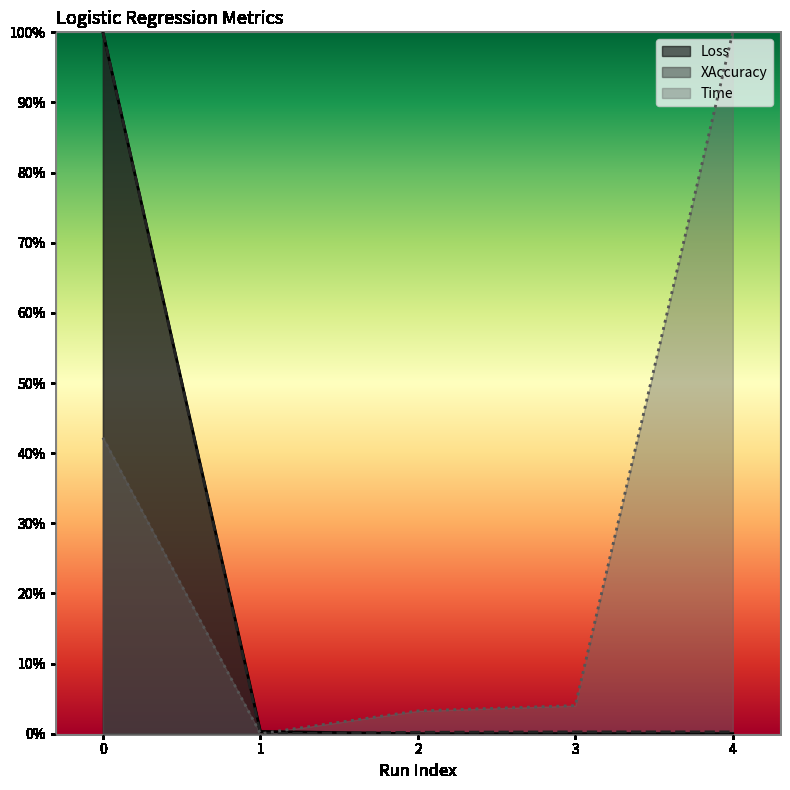

List the labels in order of Loss value, smallest first.

4, 3, 2, 1, 0